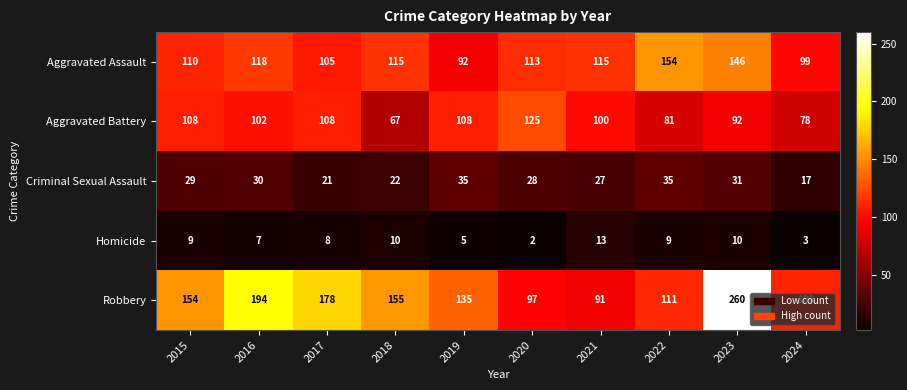

Which category has the lowest value across all series?

2020